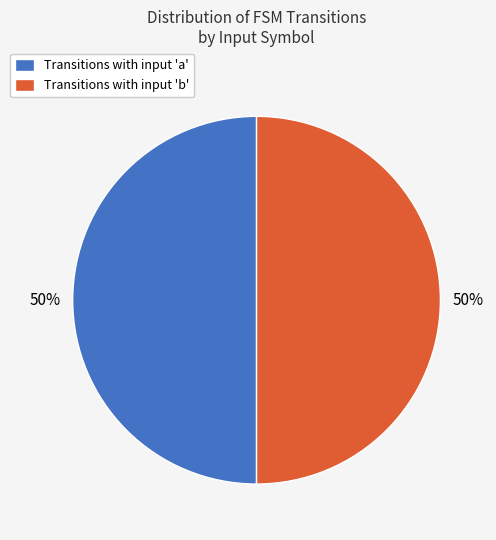

To the nearest percent, what is the average slice percentage?

50%